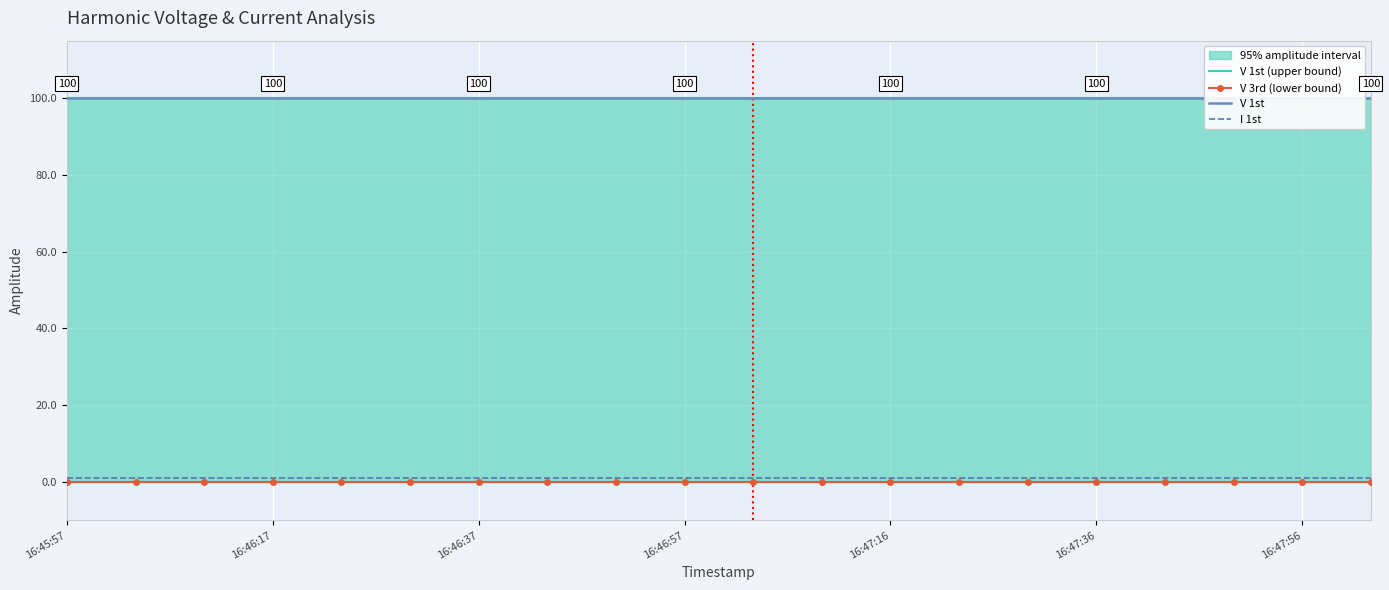

Between 10 and 15, which is larger?

10